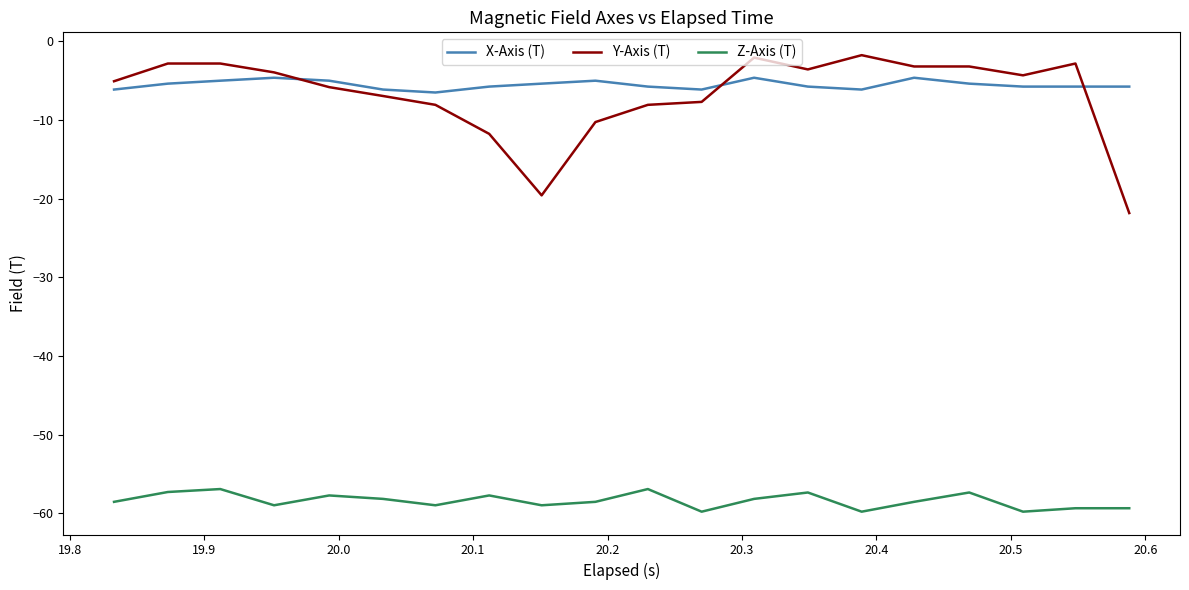

True or false: Y-Axis (T) and X-Axis (T) intersect in this chart.

True